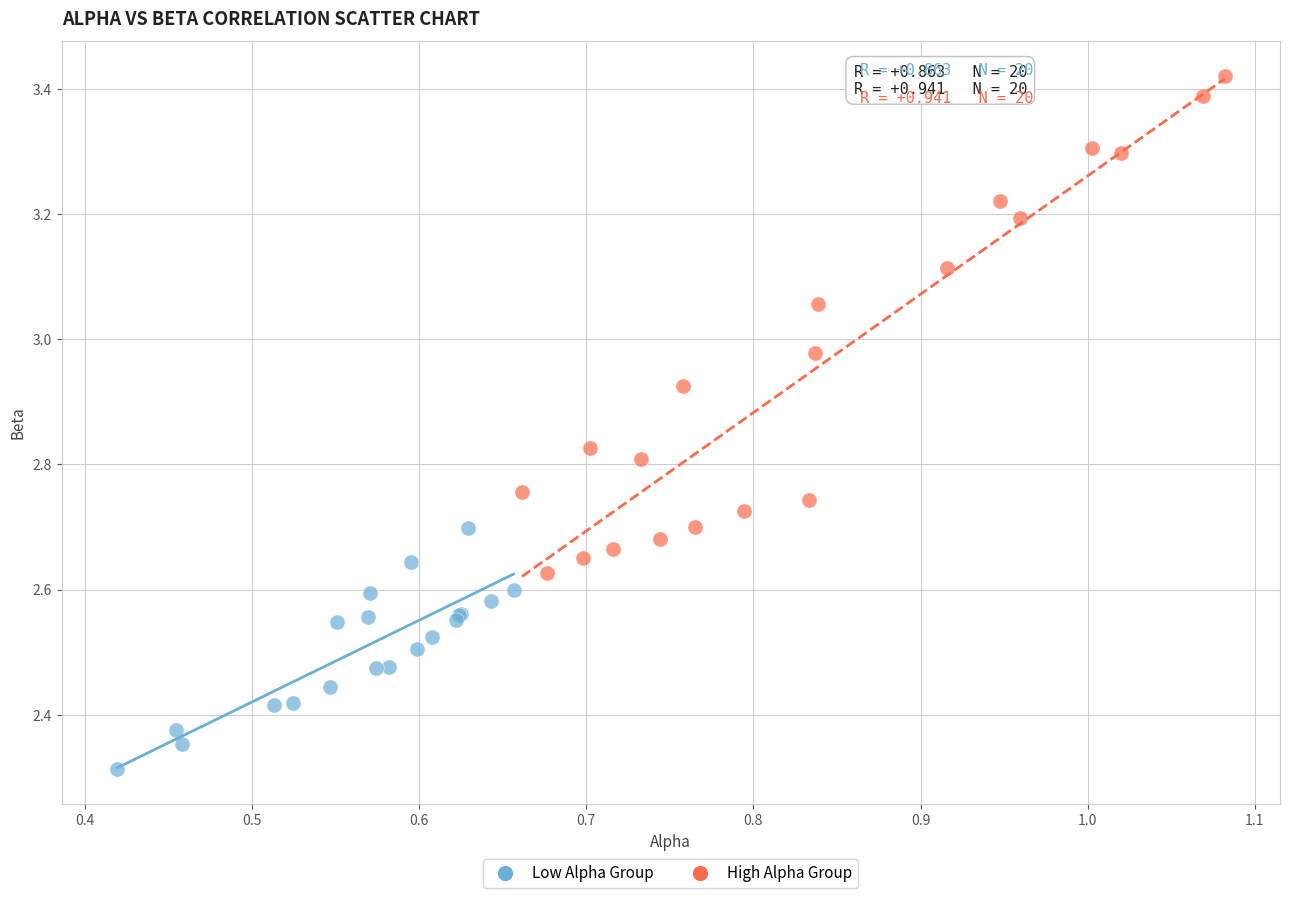

Which series reaches the maximum Y coordinate?

High Alpha Group